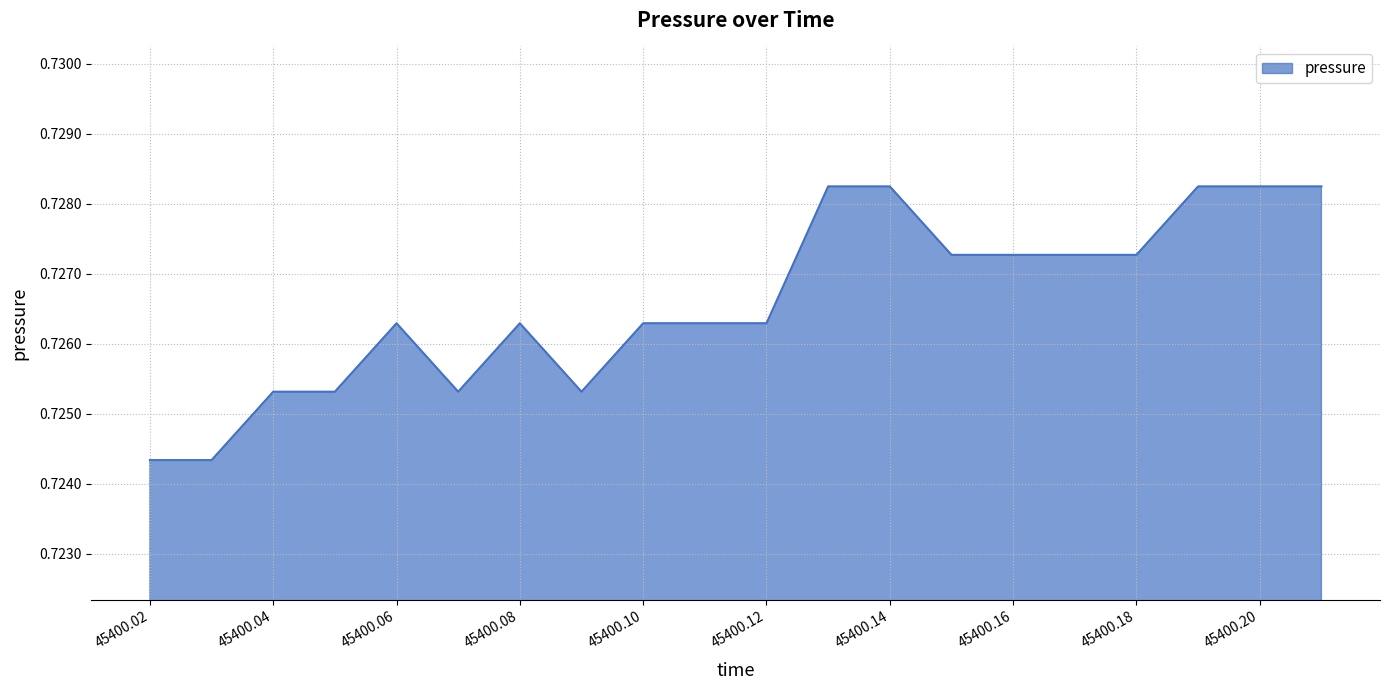

Does the chart have visible grid lines?

Yes